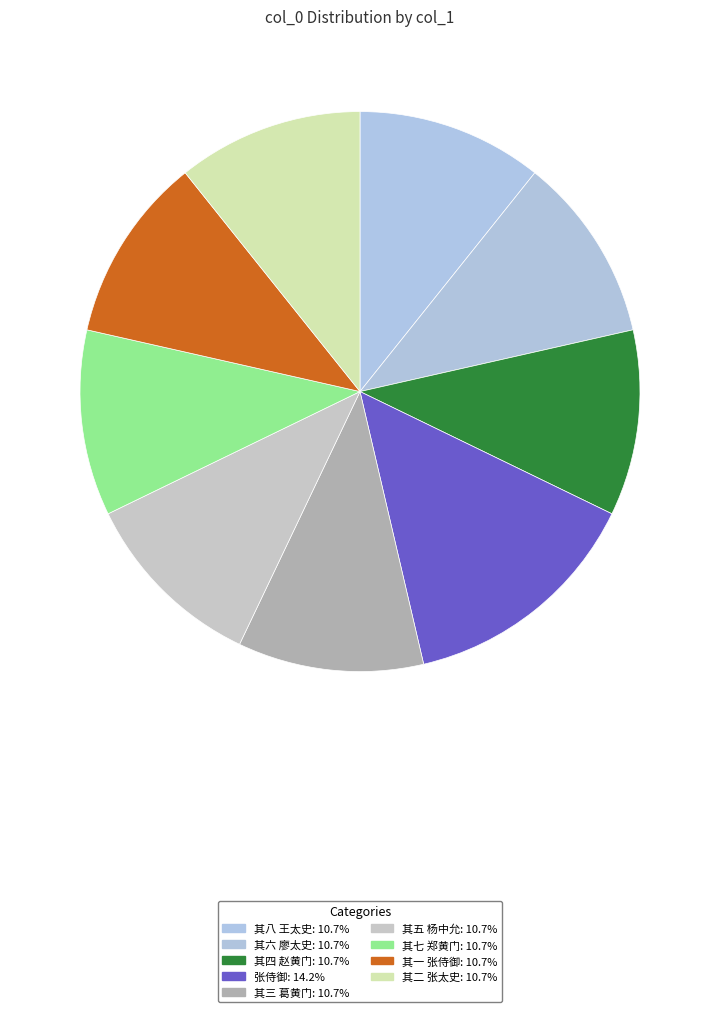

How many slices are in this pie chart?

9